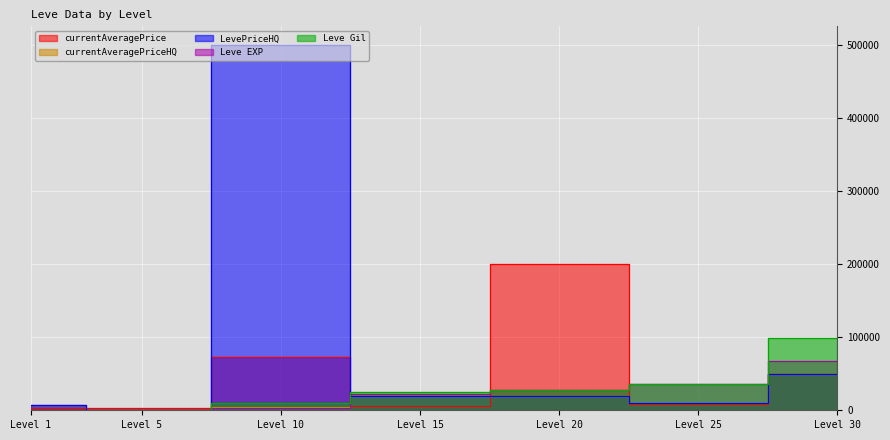

What is the spread (max minus min) of values at Level 25?

28140.0